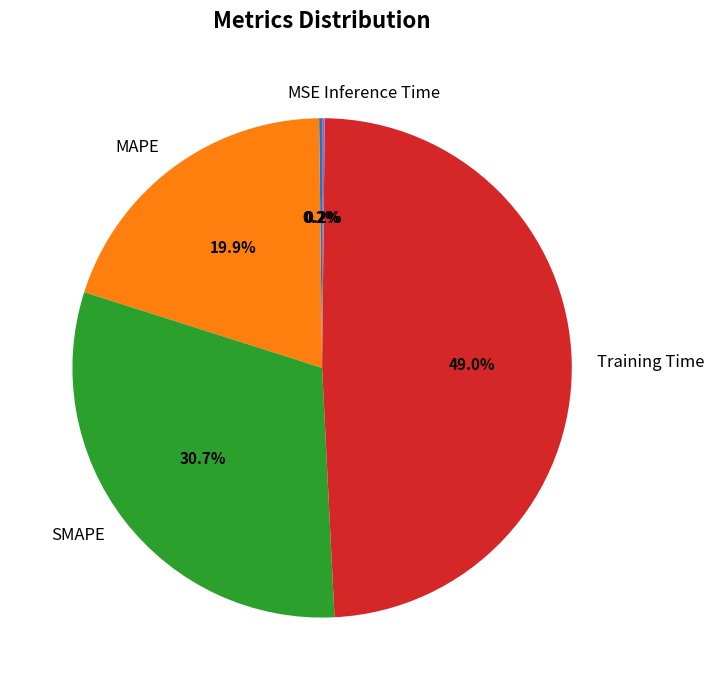

Combined, what portion of the pie is Training Time and MAPE?

68.9%